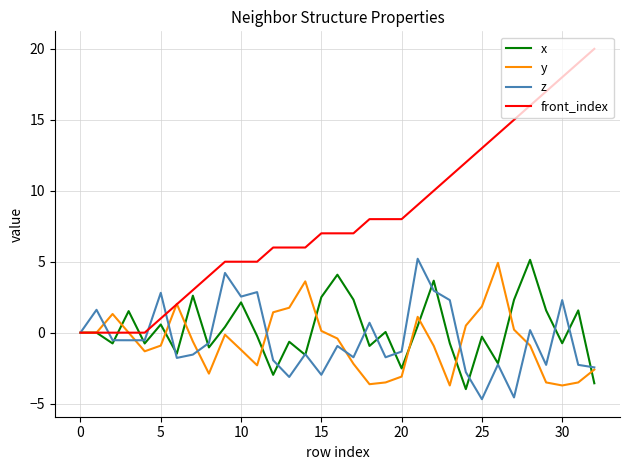

Which series has the largest total across all categories?

front_index